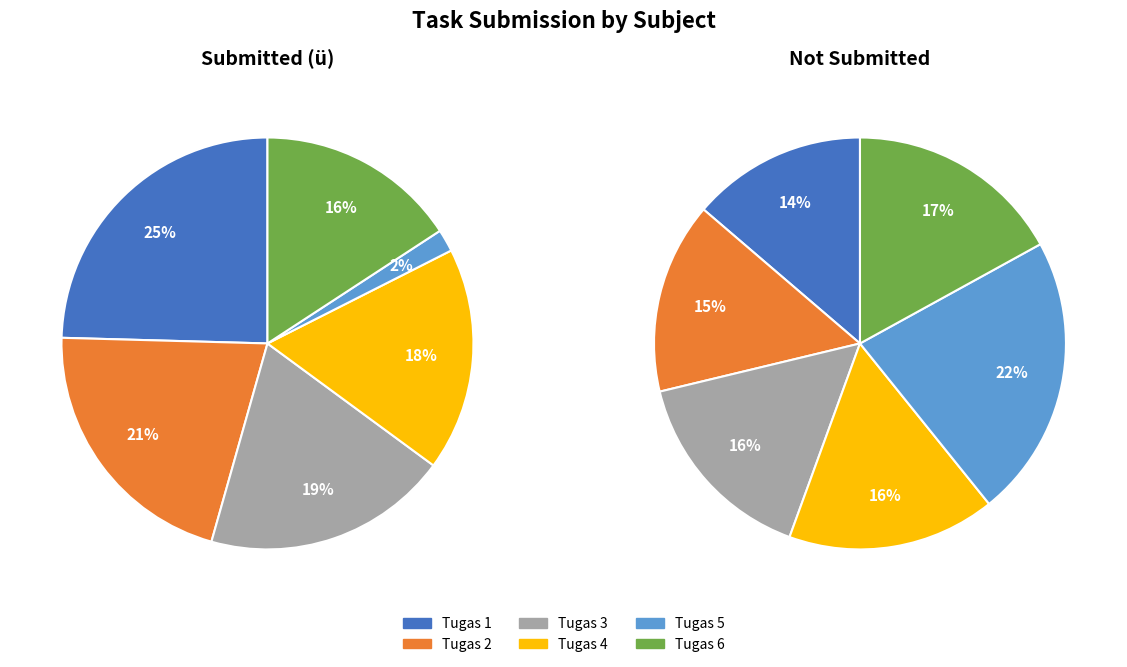

The Tugas 5 (PJOK2) slice represents 22% of the pie. True or false?

True